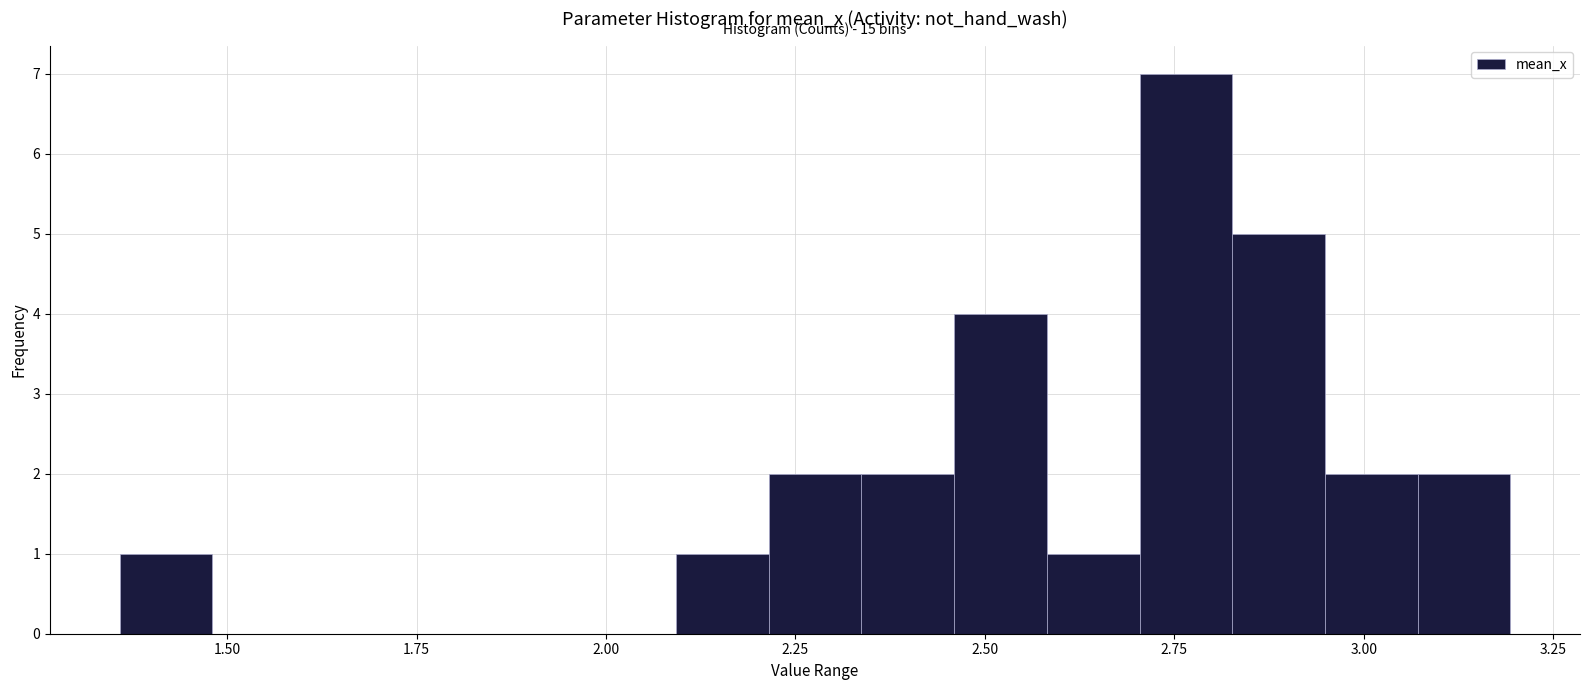

Around what value on the x-axis is the tallest bar? Give the approximate position of its centre, as read against the axis.

2.75